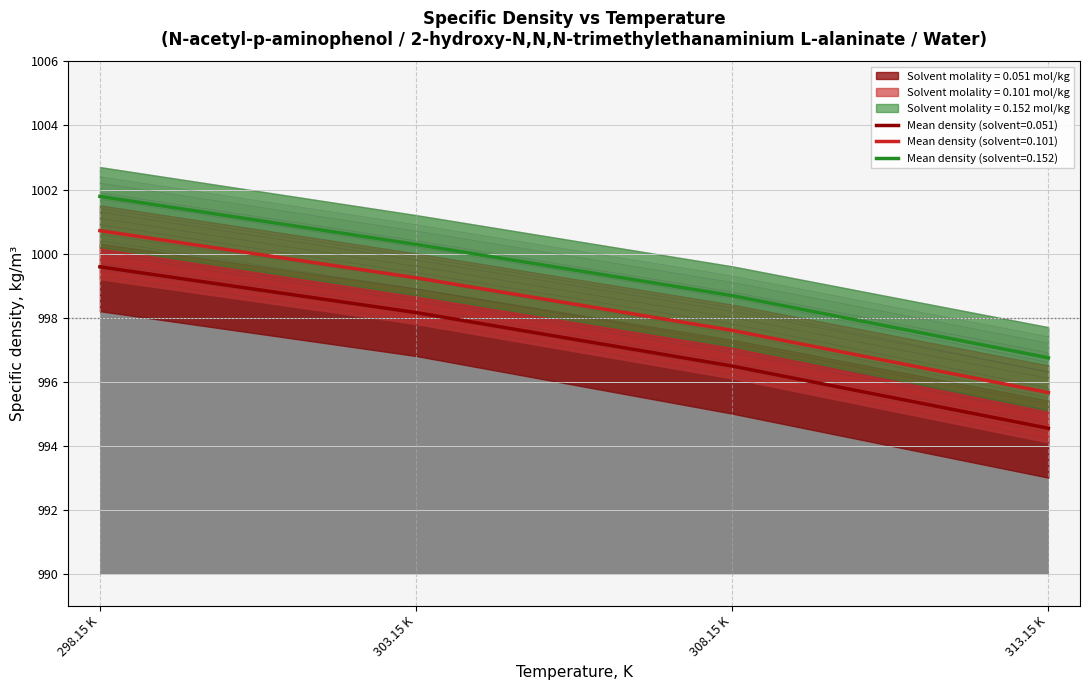

Does the chart have visible grid lines?

Yes